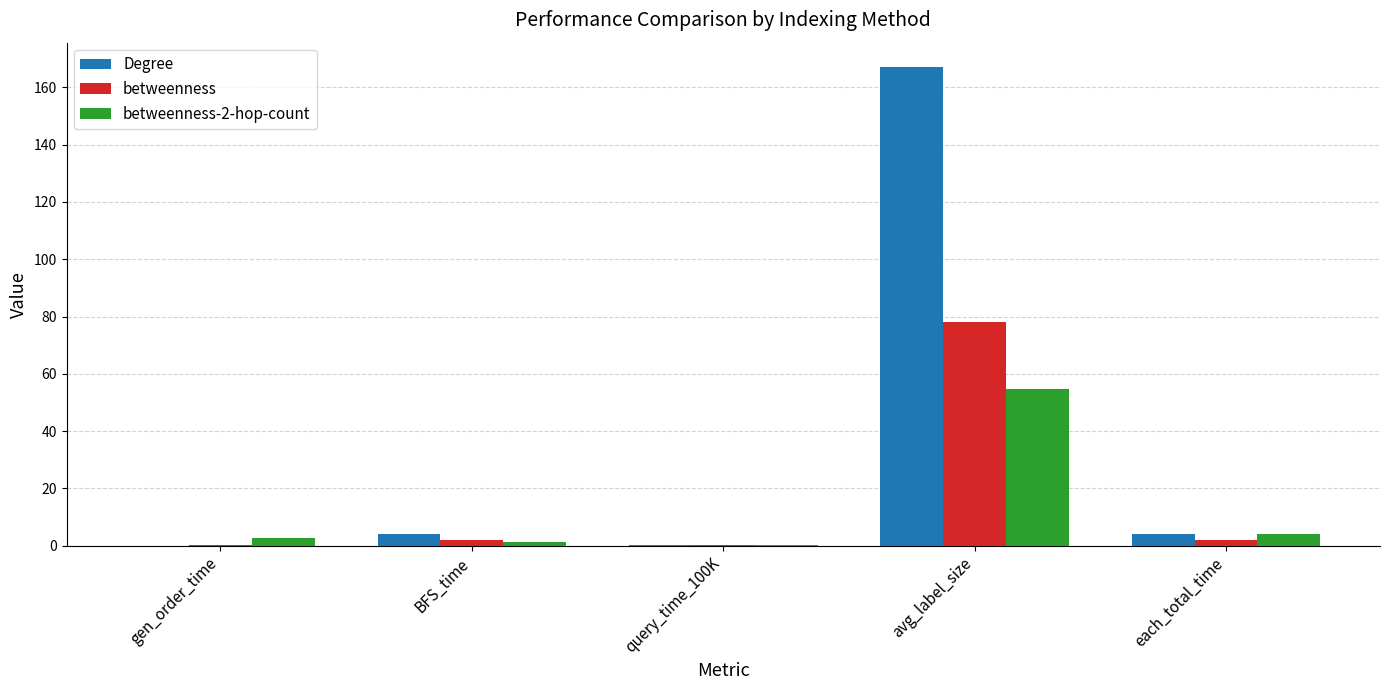

Which series has the largest total across all categories?

Degree